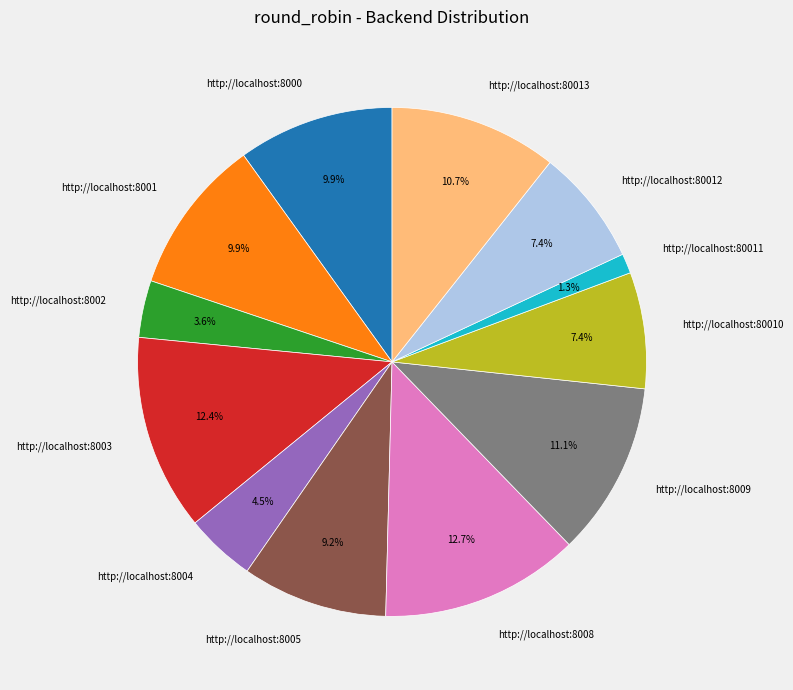

Does any single category account for the majority?

No